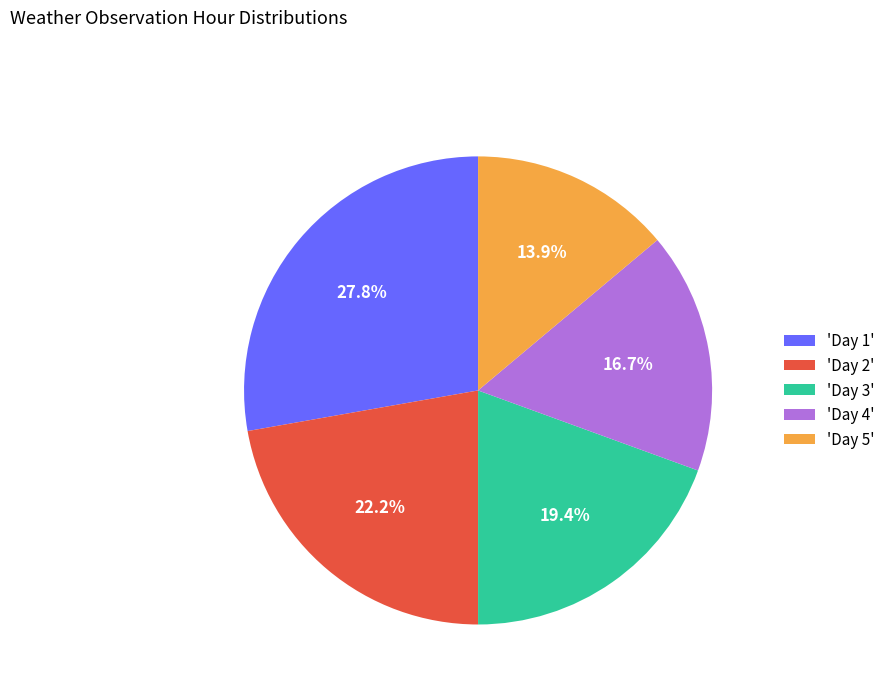

Is there any slice that represents more than half of the pie?

No